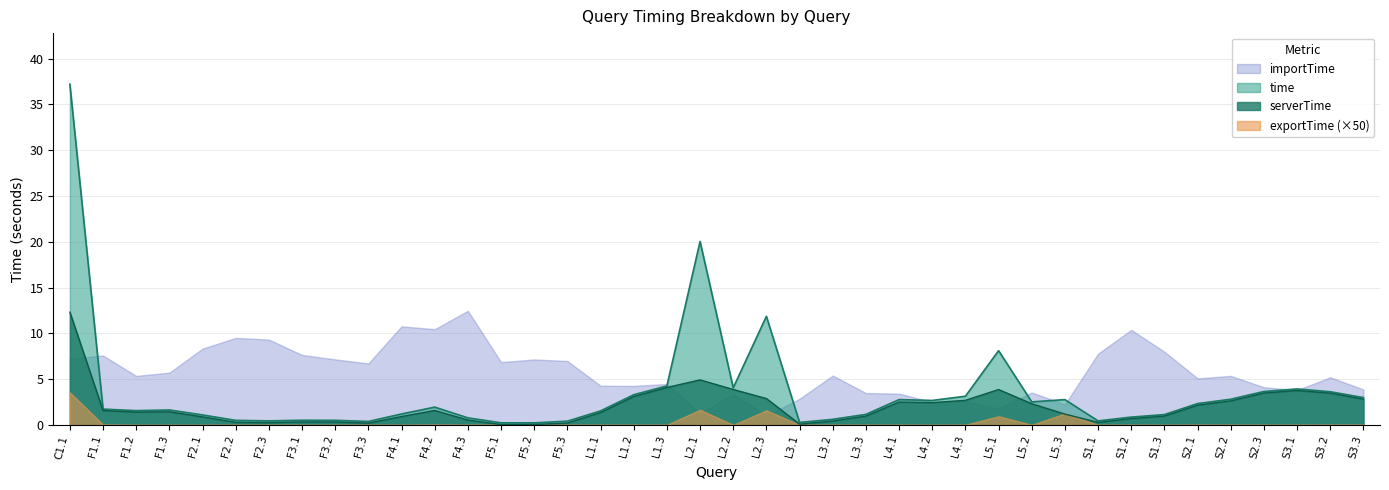

Which category has the lowest value across all series?

F5.1